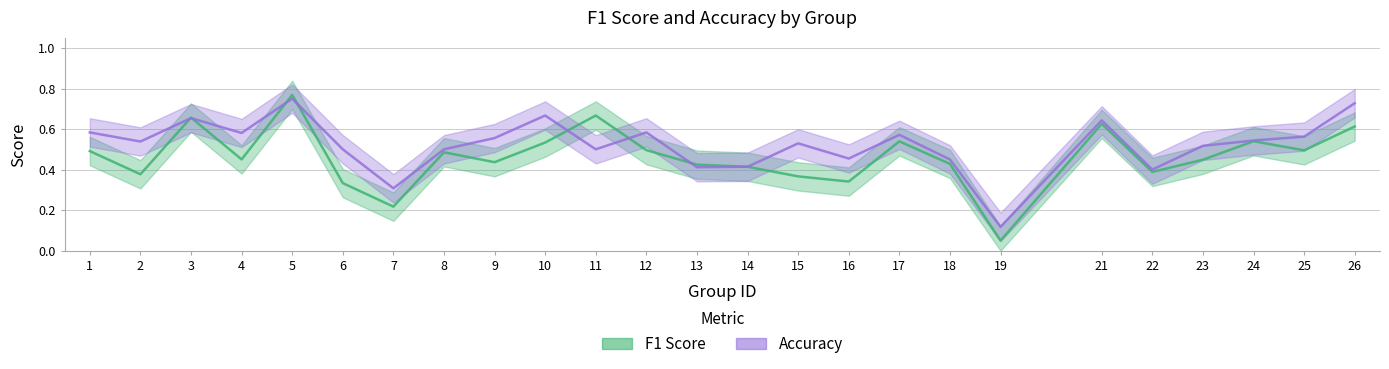

Is the value of f1 at 2 greater than the value of accuracy at 9?

No